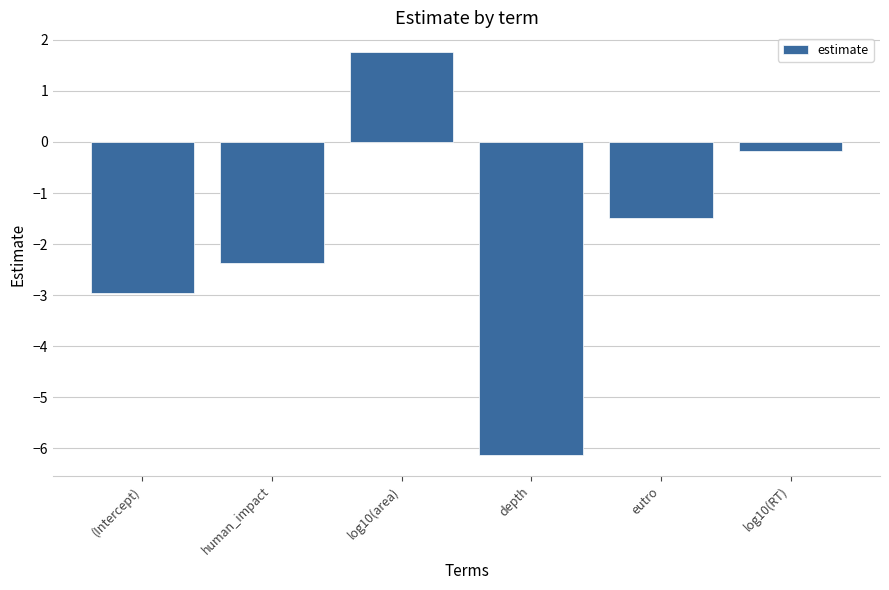

What is the value of the 5th bar from the left?

-1.5